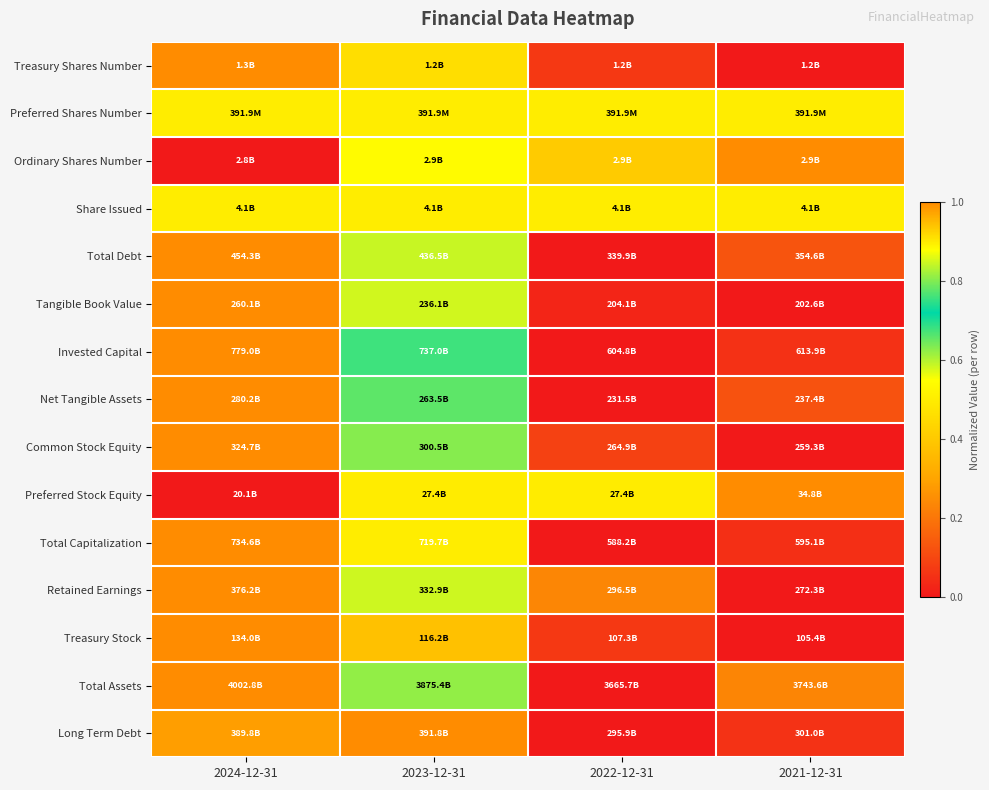

What is the greatest value displayed?

1.0